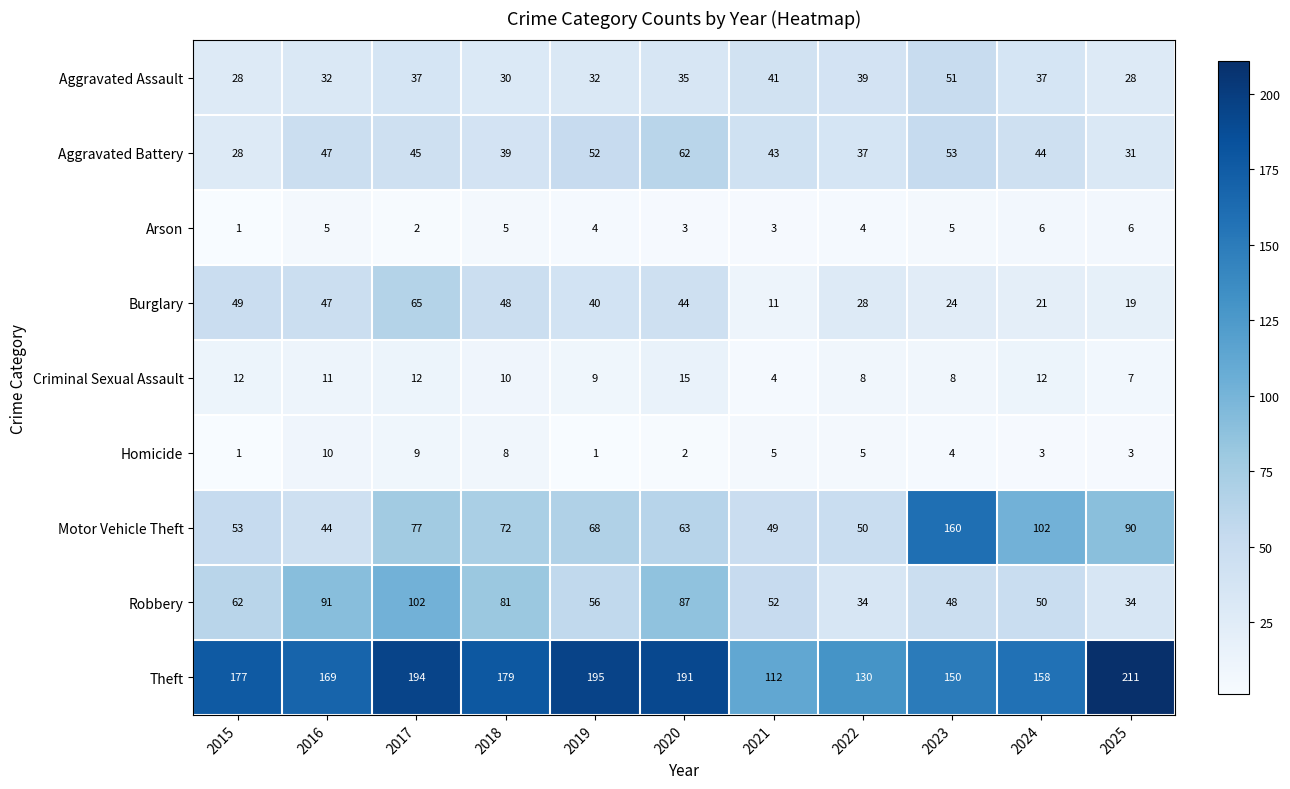

At which label is Robbery closest to 68?

2015